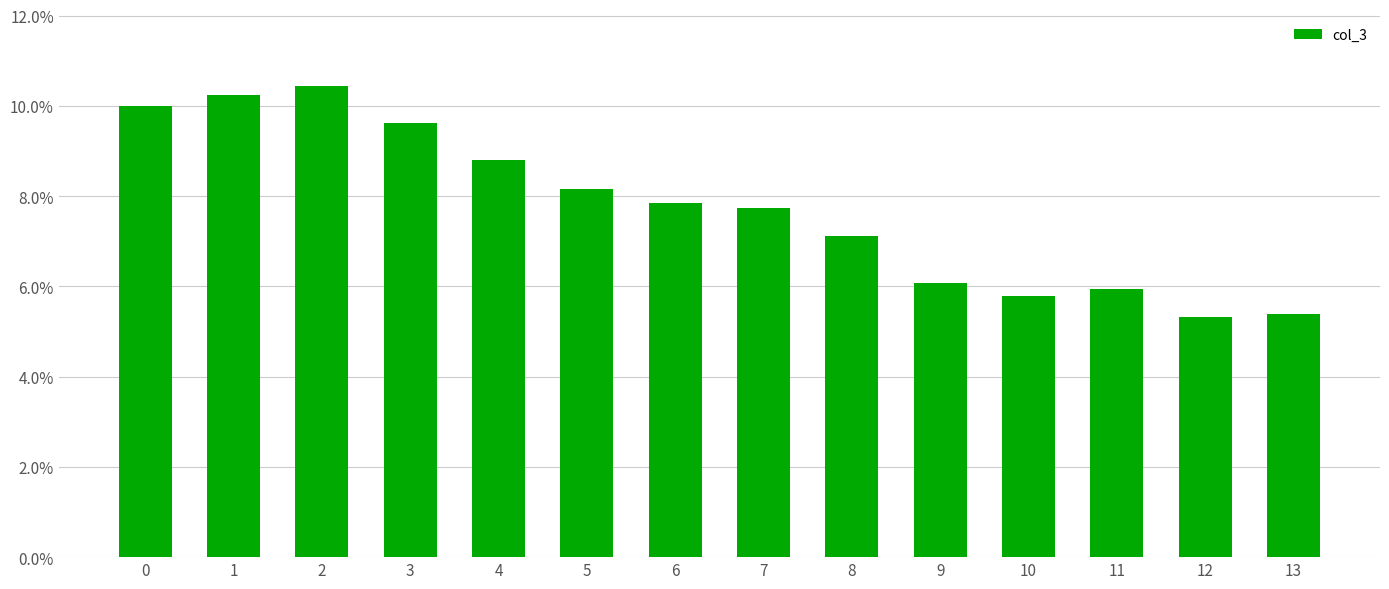

What is the value of the 2nd bar from the left?

0.1